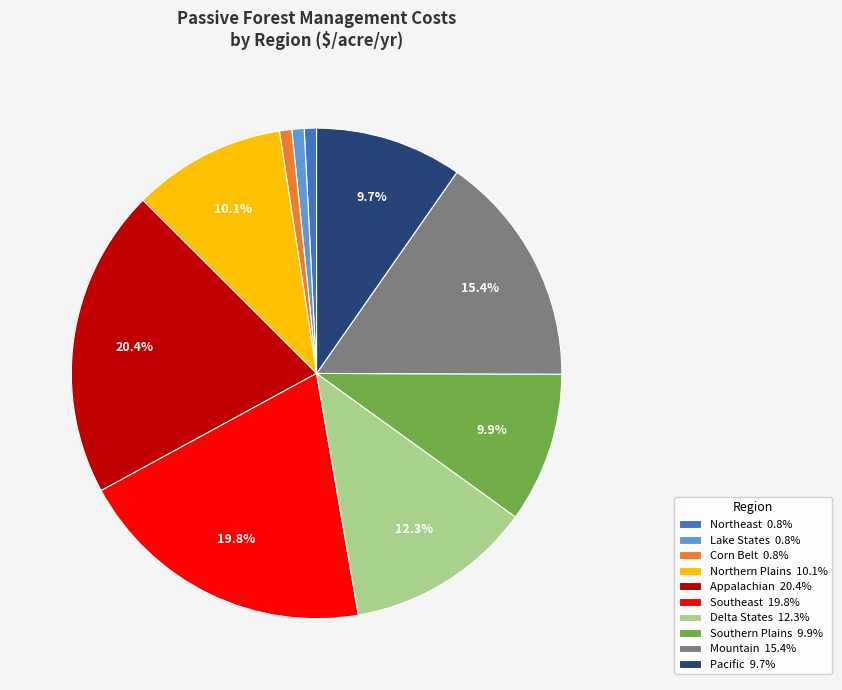

Is there a majority slice in this chart?

No